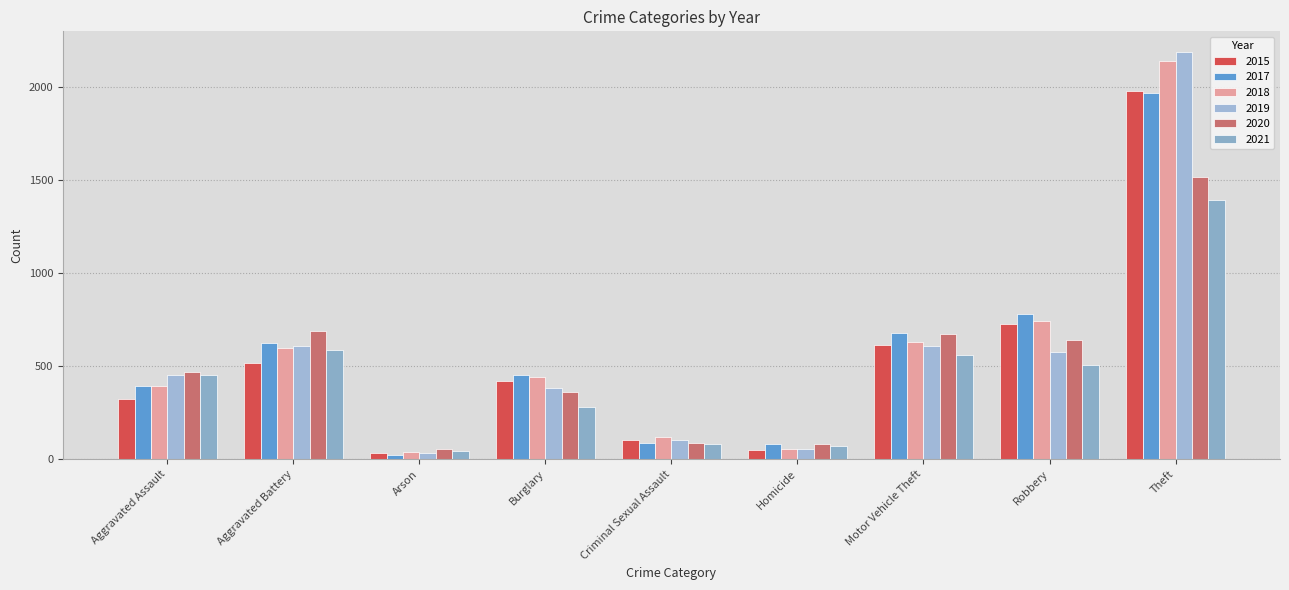

What is the difference between the highest and lowest values at Robbery?

274